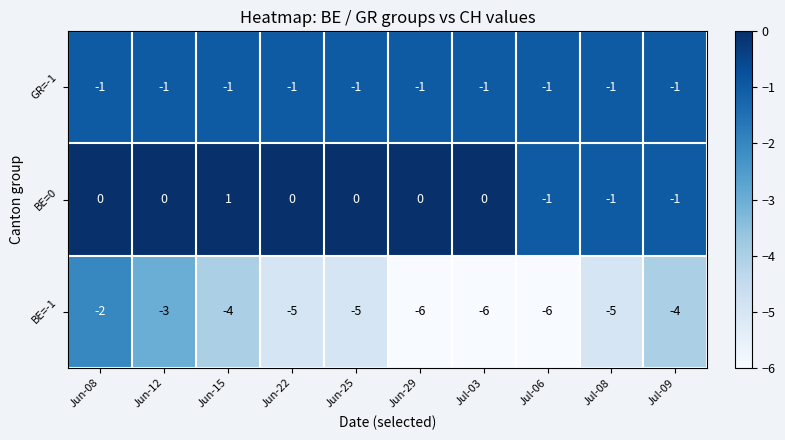

What is the maximum value shown in the chart?

1